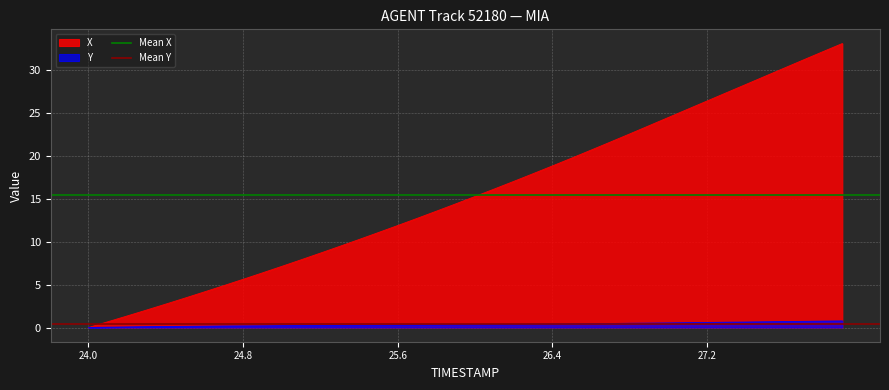

The Y series shows 0.6 at 27.2. True or false?

True